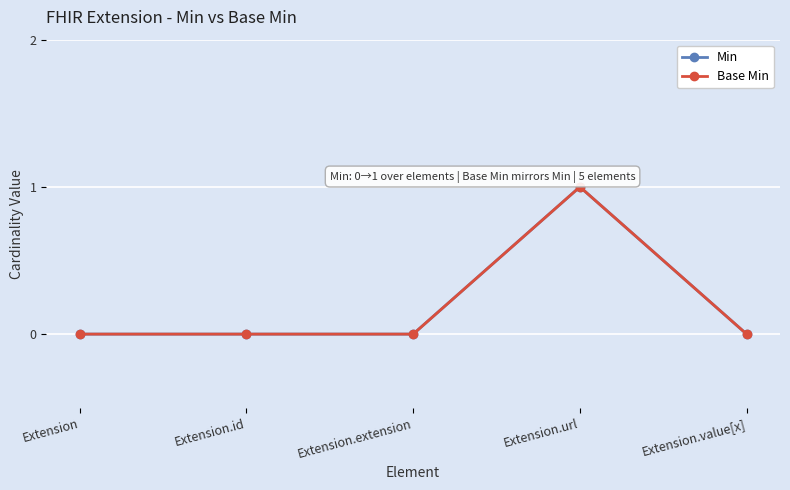

Which series has the widest spread of values?

Min